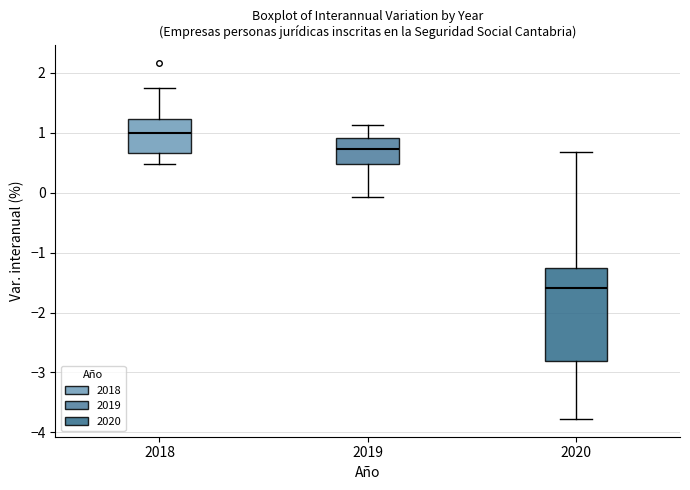

Reading left to right, transcribe this box plot: for each box, give where its median line is, the range the box spans, and where its two whiskers end, as read against the y-axis. The values are not printed on the chart, so give them approximately, as read against the axis.

2018: median 1.0, box 0.7 to 1.2, whiskers 0.5 to 1.7
2019: median 0.7, box 0.5 to 0.9, whiskers -0.1 to 1.1
2020: median -1.6, box -2.8 to -1.3, whiskers -3.8 to 0.7